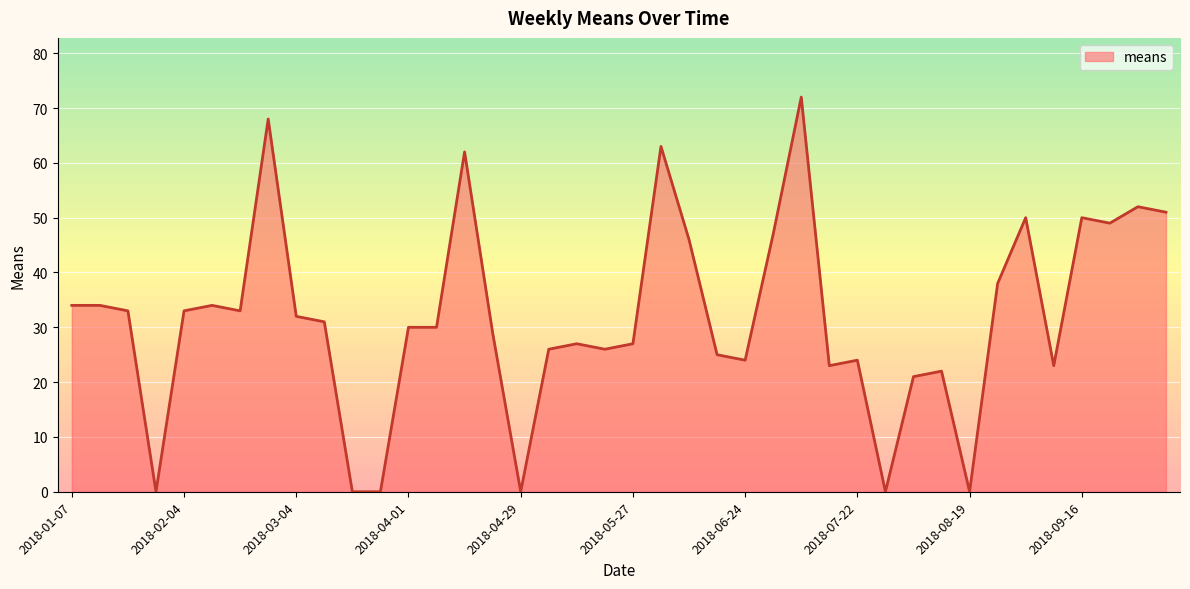

What is the greatest value displayed?

72